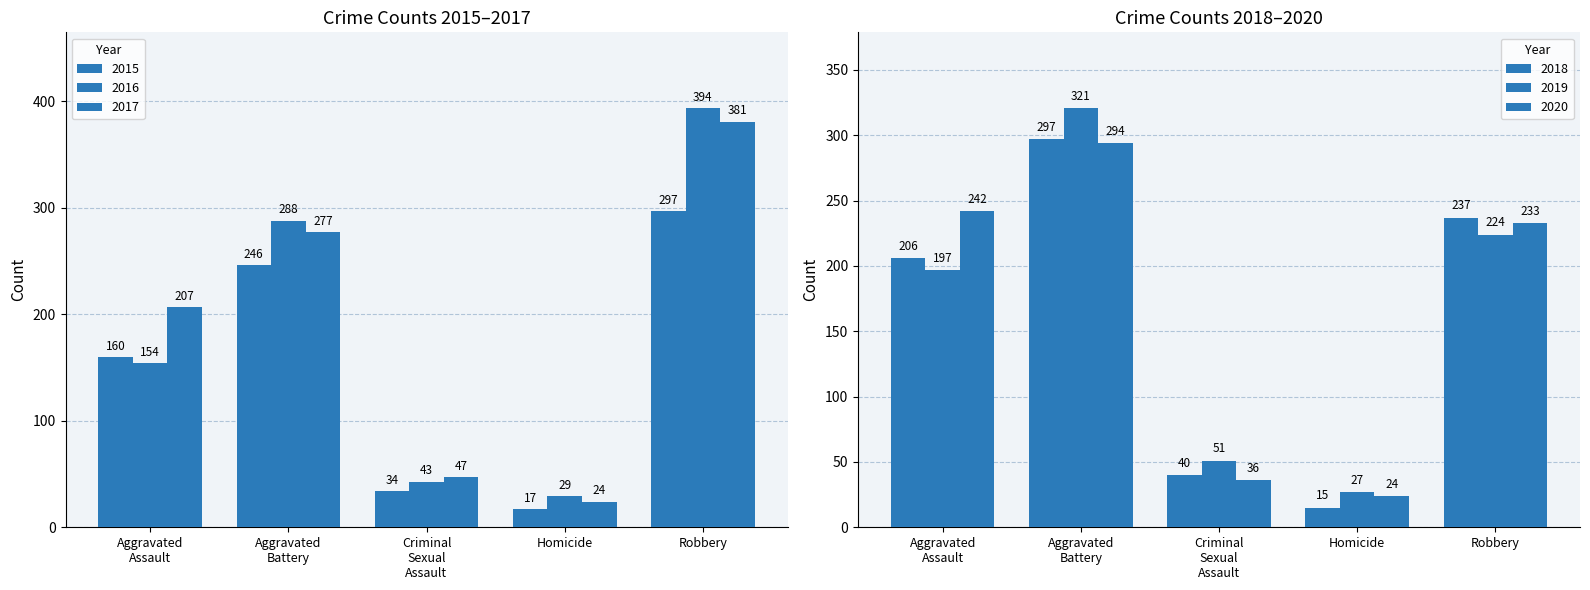

At which label does 2016 reach its peak?

Robbery